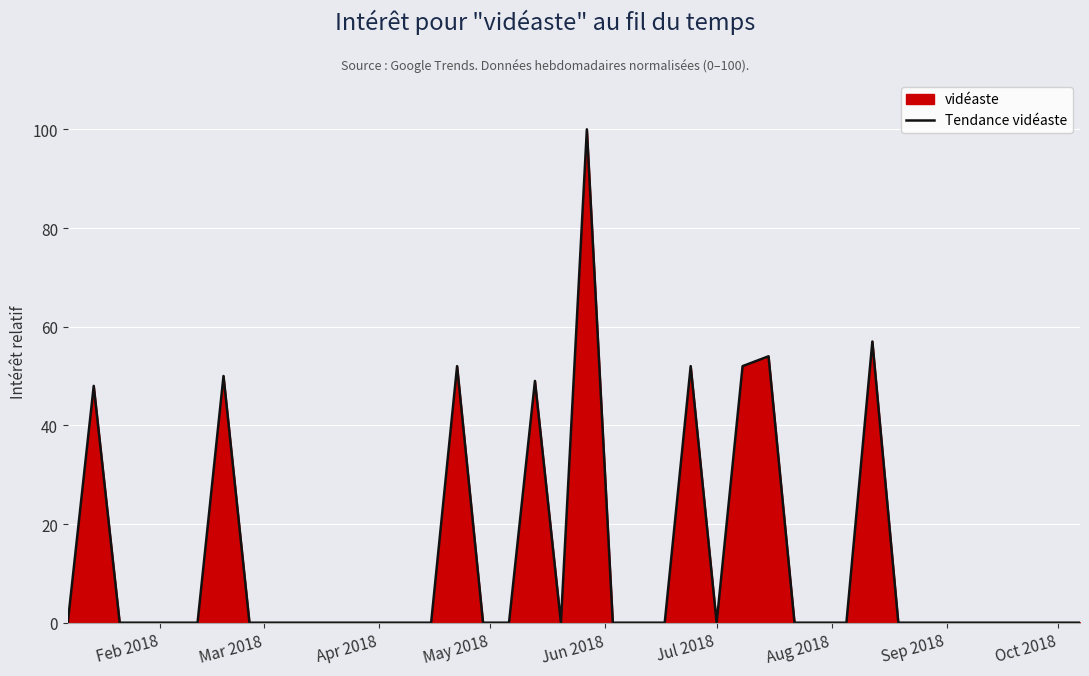

How many points are lower than both their immediate neighbors (excluding endpoints)?

2